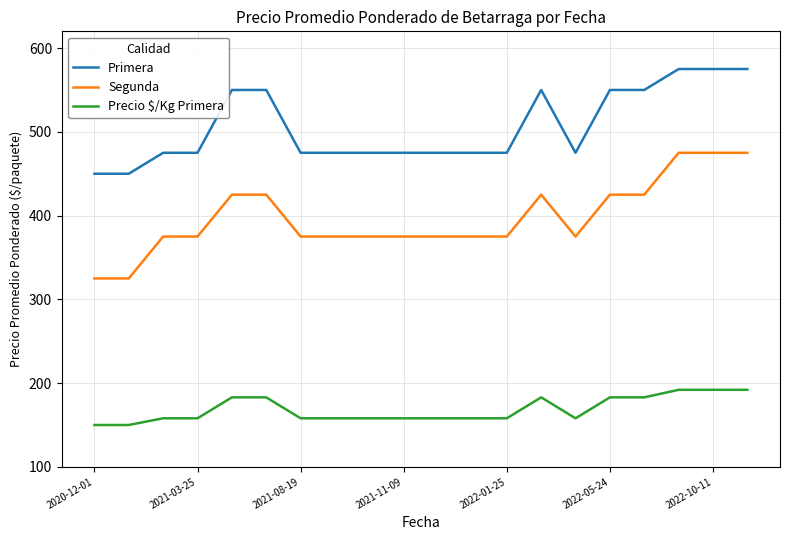

List the series in order of their peak value, highest first.

Primera, Segunda, Precio $/Kg Primera